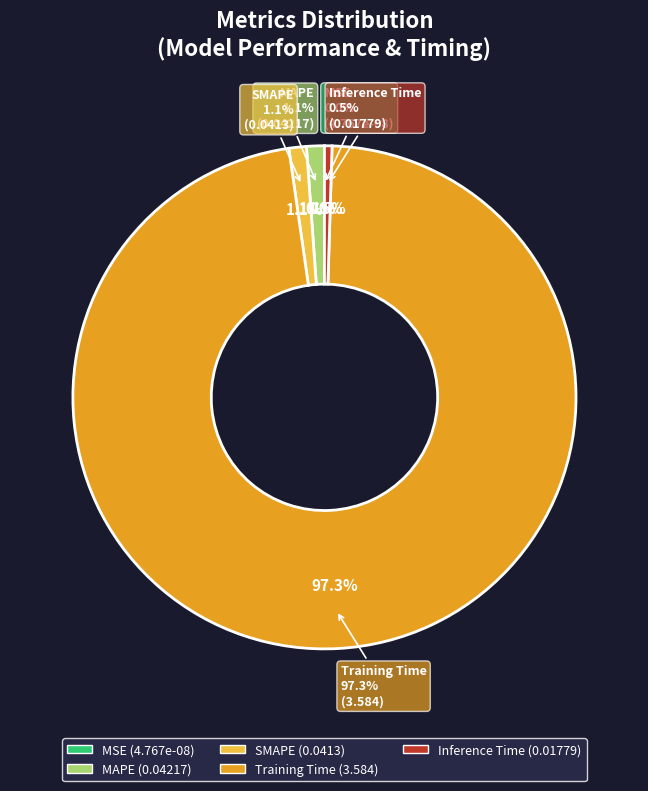

Which slice is the smallest?

MSE